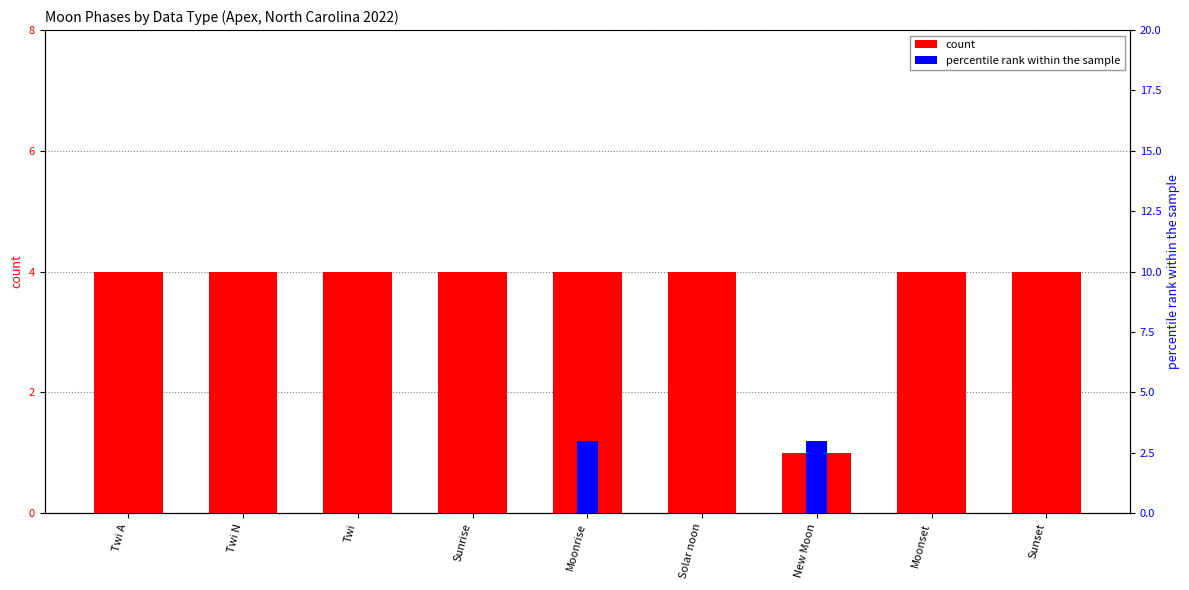

What position from the right is Twi?

7